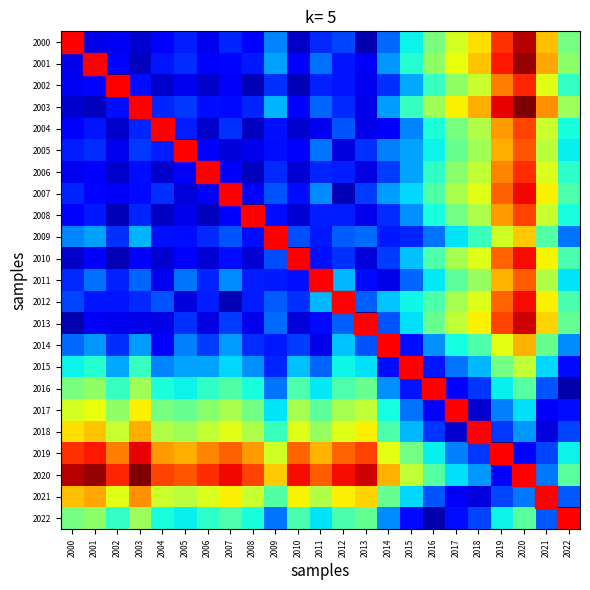

Count the number of categories in the chart.

23